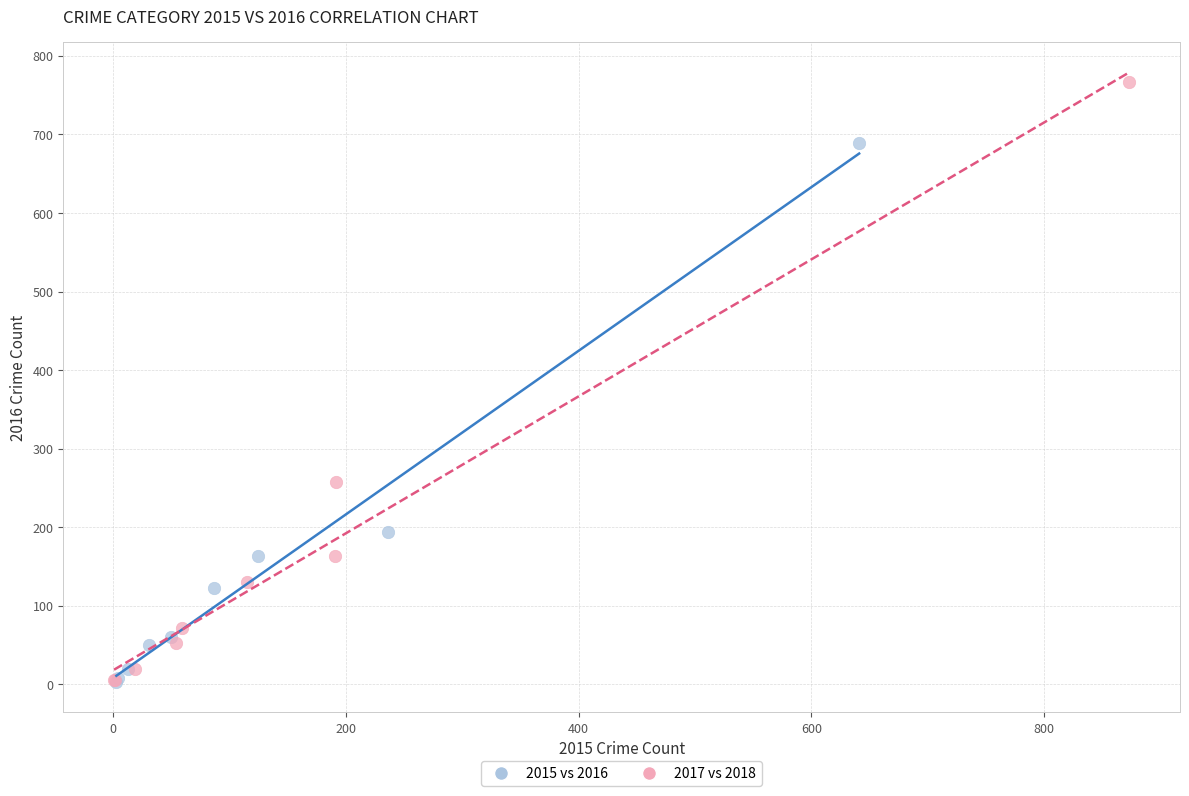

Which series has the widest spread of Y values?

2017 vs 2018